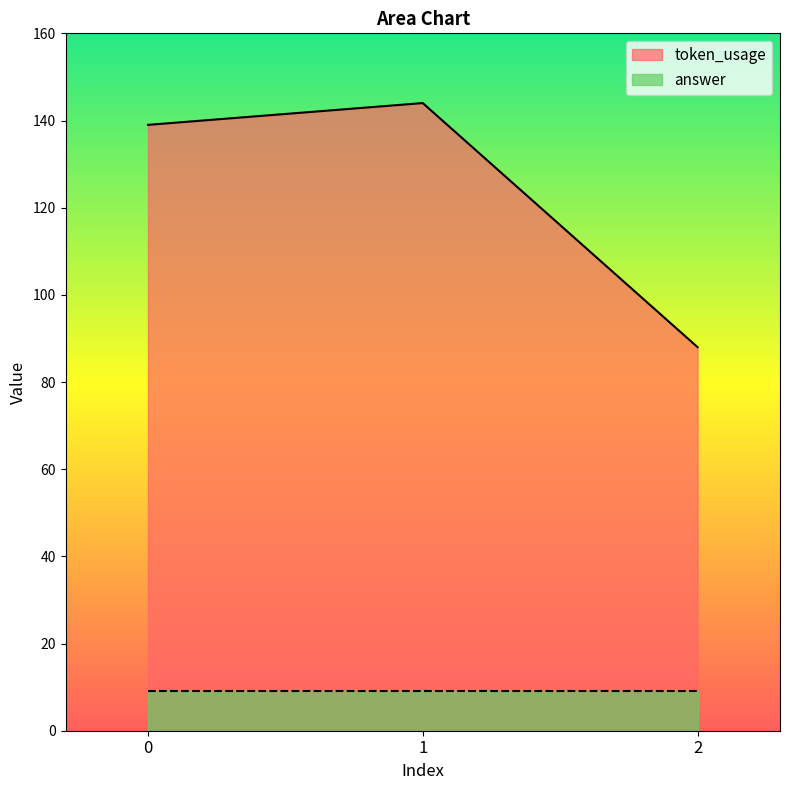

What is the minimum value shown in the chart?

9